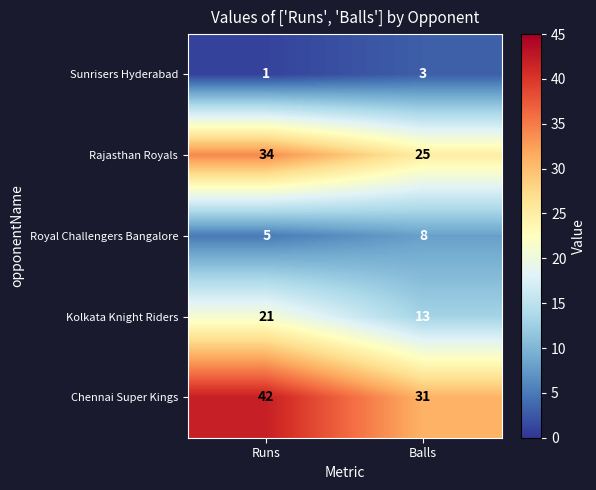

At which label is Royal Challengers Bangalore closest to 6?

Runs